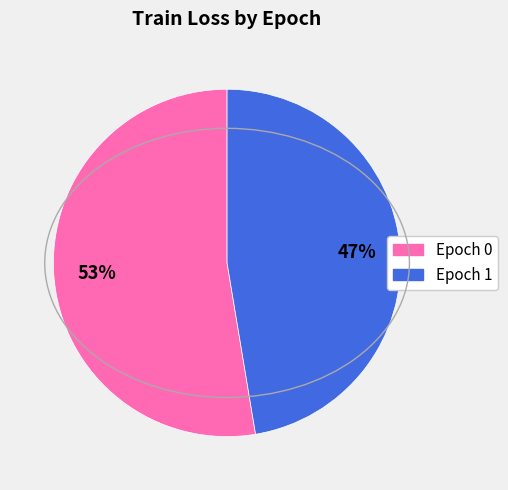

Does any single category account for the majority?

Yes